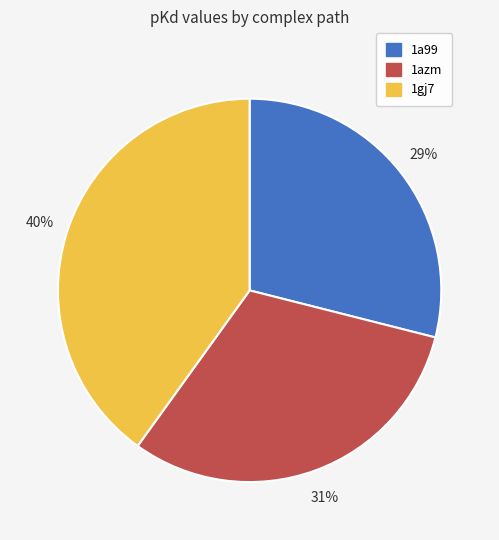

To the nearest percent, what is the combined percentage of 1azm and 1a99?

60%